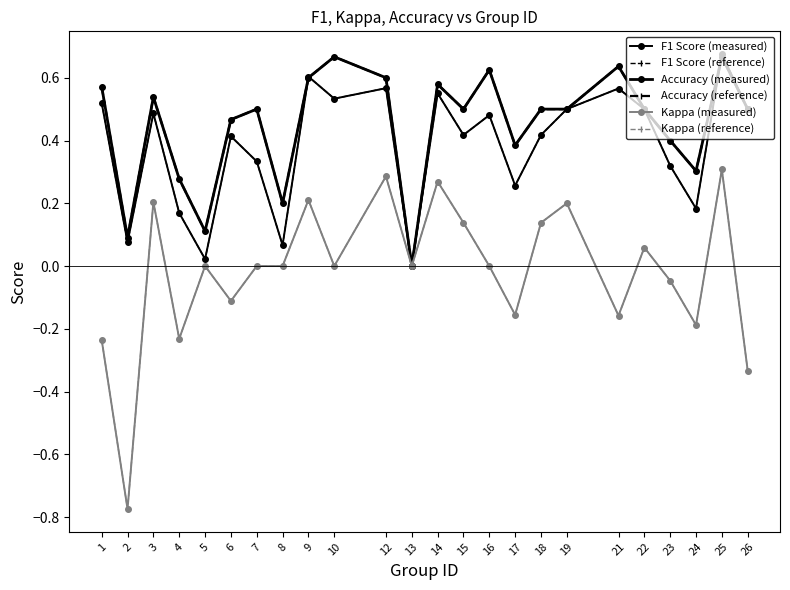

Is this an area chart (filled region under the line)?

No